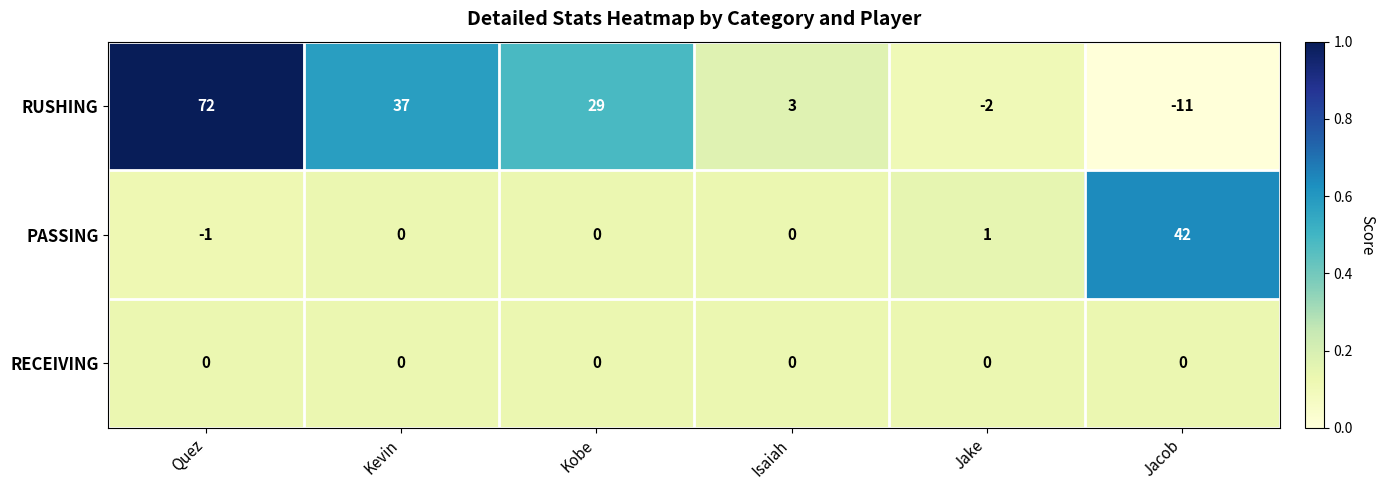

List the series in order of their overall mean, lowest first.

RECEIVING, PASSING, RUSHING